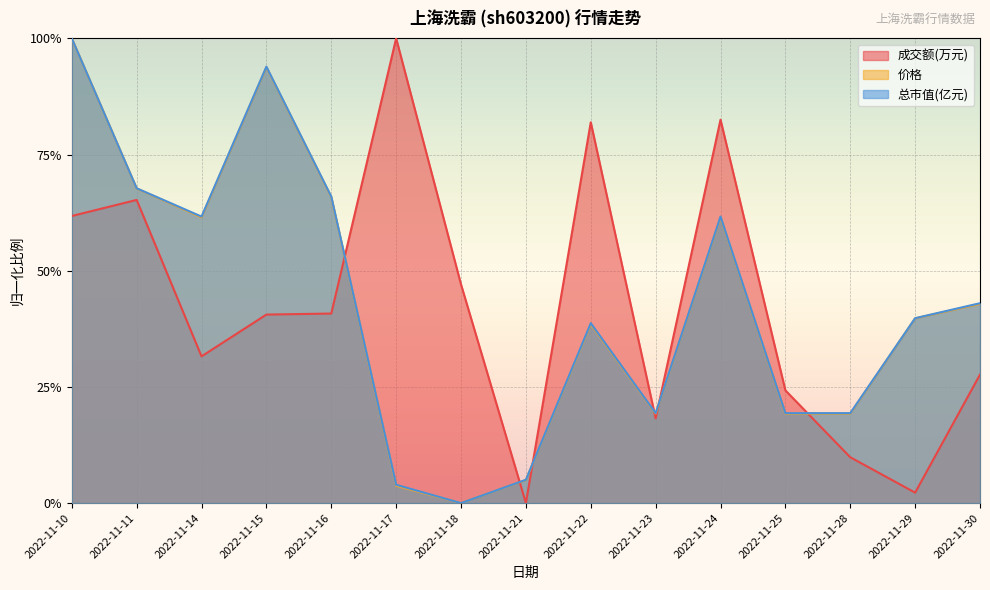

Reading left to right, what are all the values shown in this chart?

成交额(万元): 0.6	0.7	0.3	0.4	0.4	1.0	0.5	0.0	0.8	0.2	0.8	0.2	0.1	0.0	0.3
价格: 1.0	0.7	0.6	0.9	0.7	0.0	0.0	0.0	0.4	0.2	0.6	0.2	0.2	0.4	0.4
总市值(亿元): 1.0	0.7	0.6	0.9	0.7	0.0	0.0	0.1	0.4	0.2	0.6	0.2	0.2	0.4	0.4